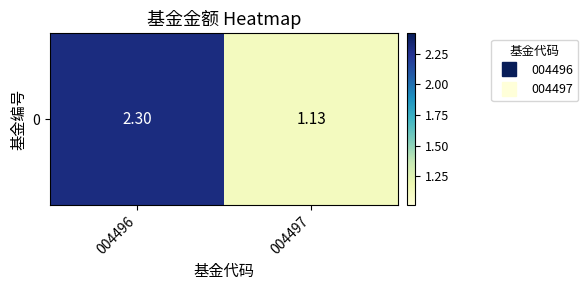

List the labels in order of value, largest first.

004496, 004497